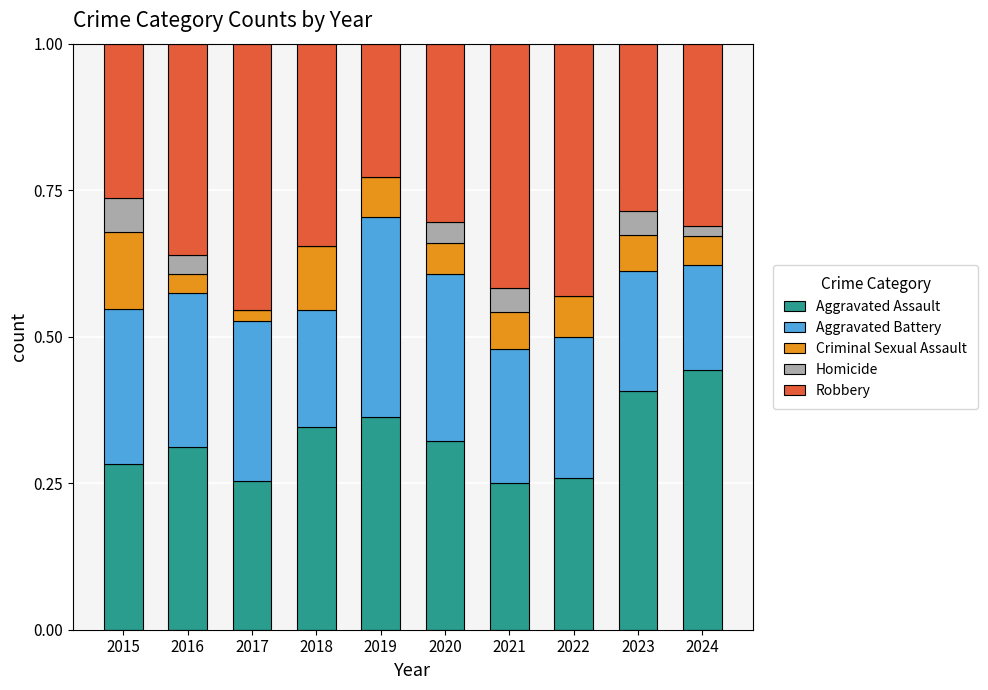

Does the chart contain stacked bars?

Yes